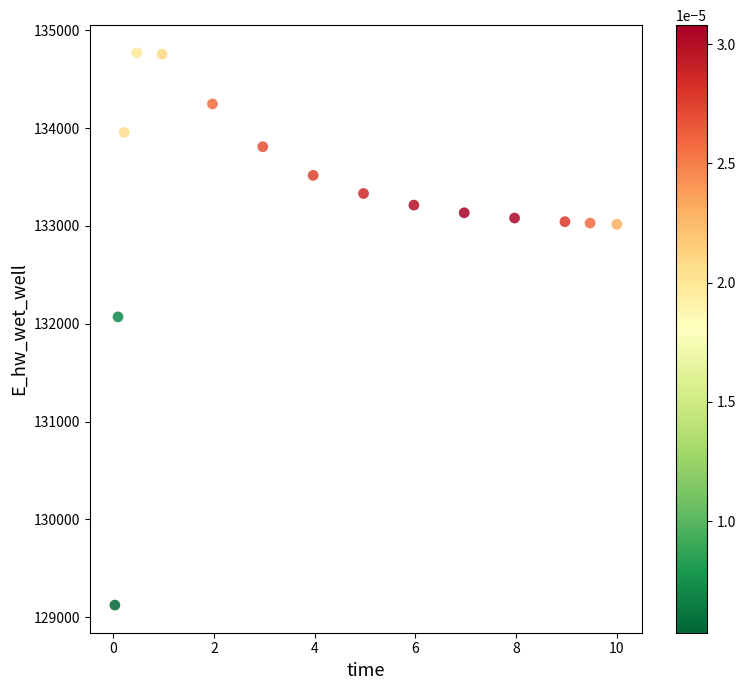

What is the range of Y values (max minus min)?

5647.2